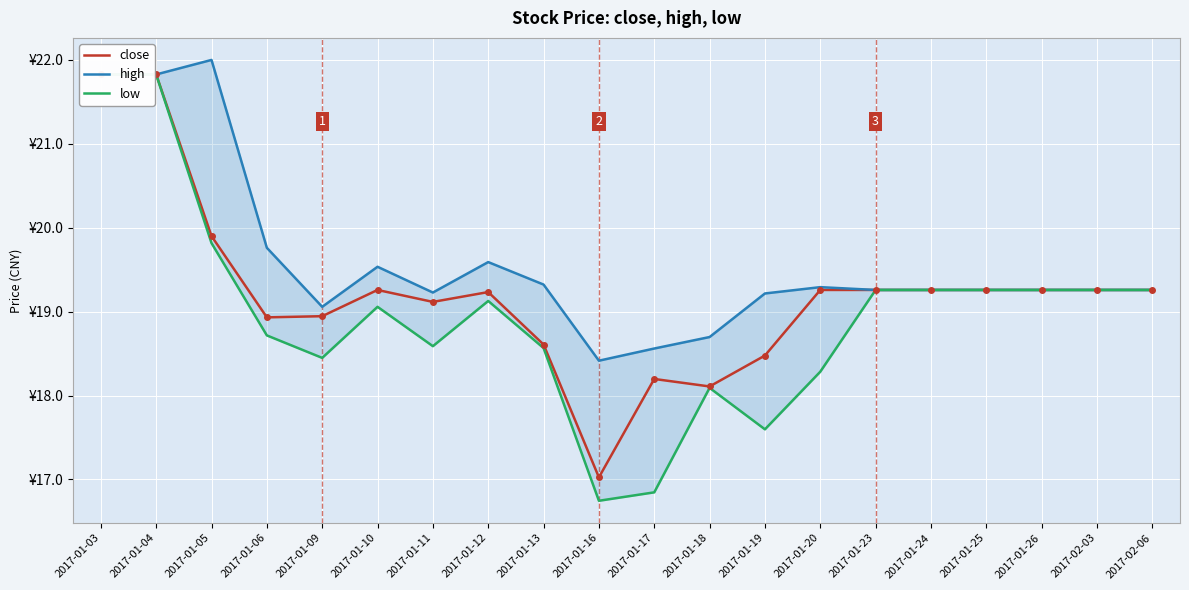

What position from the left is 2017-01-12?

8